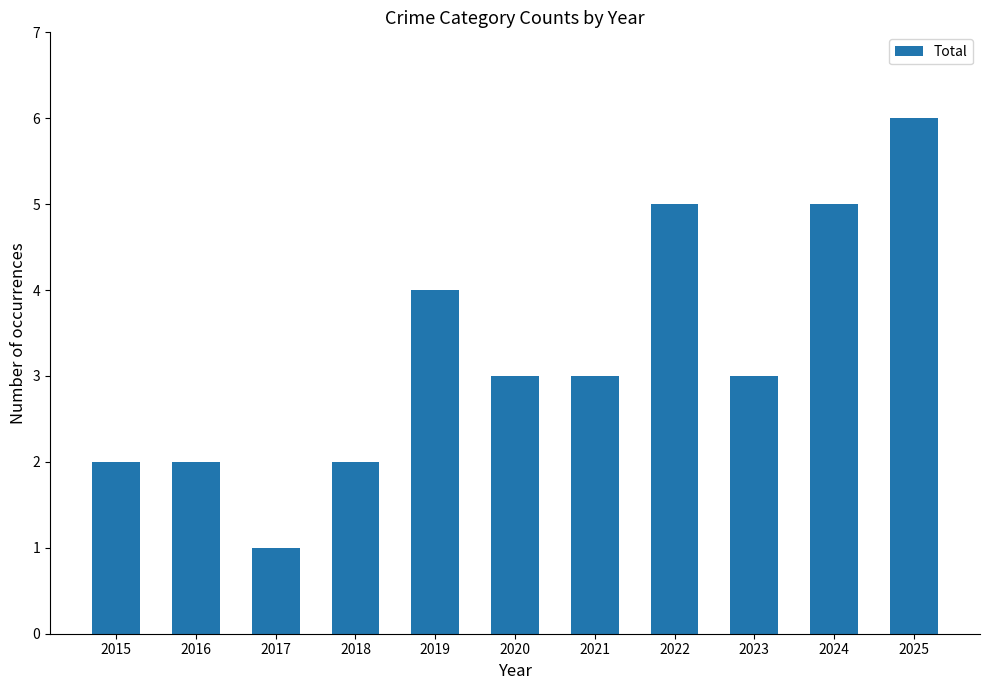

Does the chart contain any negative values?

No